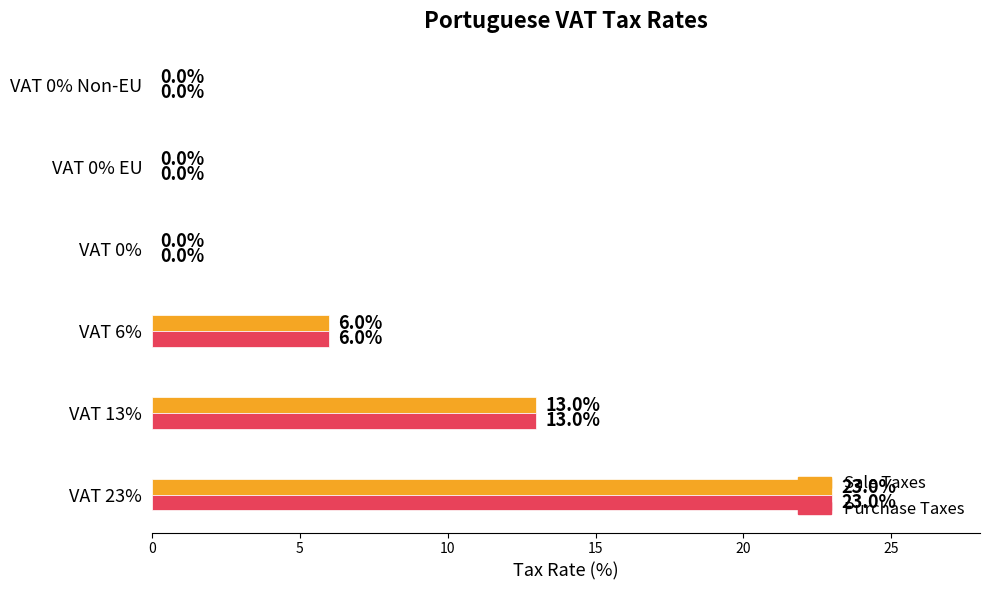

Which category has the highest value across all series?

VAT 23%